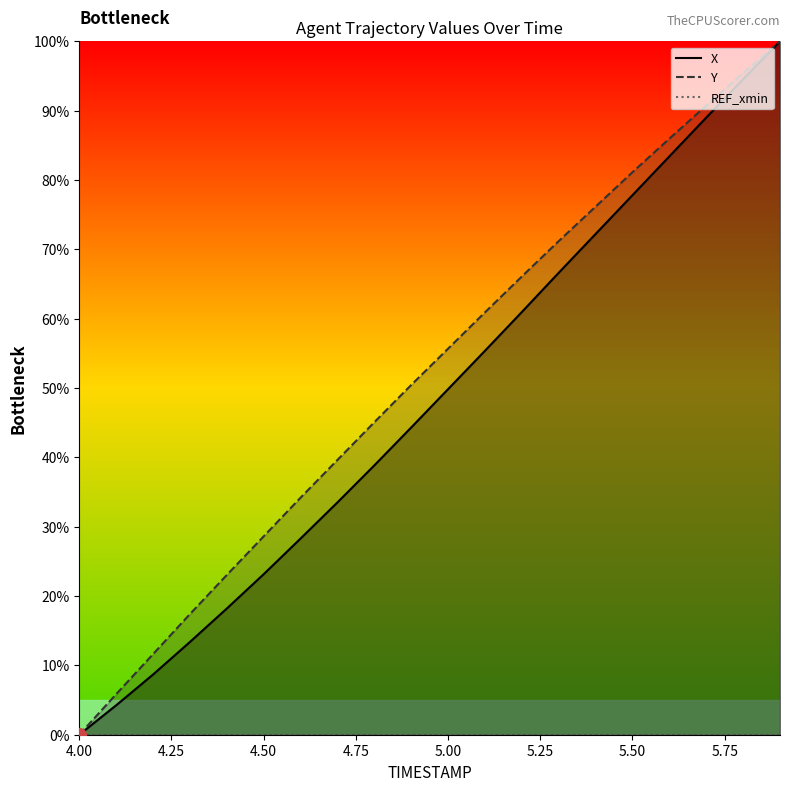

Reading right to left, extract all data points from this chart.

X: 100.0	94.5	89.0	83.4	77.8	72.2	66.6	61.0	55.4	49.8	44.3	38.8	33.5	28.3	23.2	18.2	13.4	8.7	4.2	0.0
Y: 100.0	95.4	90.7	86.0	81.1	76.2	71.2	66.1	60.9	55.7	50.4	45.1	39.6	34.2	28.6	23.0	17.4	11.6	5.8	0.0
REF_xmin: 0.0	0.0	0.0	0.0	0.0	0.0	0.0	0.0	0.0	0.0	0.0	0.0	0.0	0.0	0.0	0.0	0.0	0.0	0.0	0.0